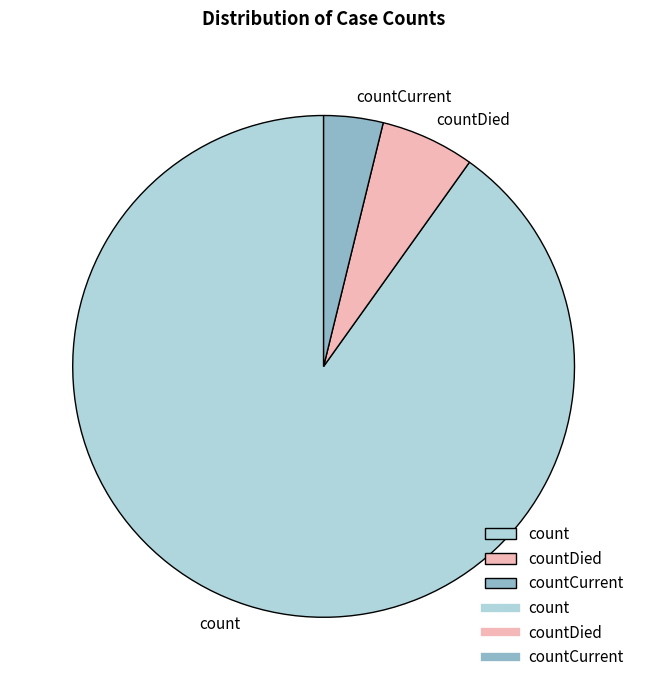

Is there a majority slice in this chart?

Yes